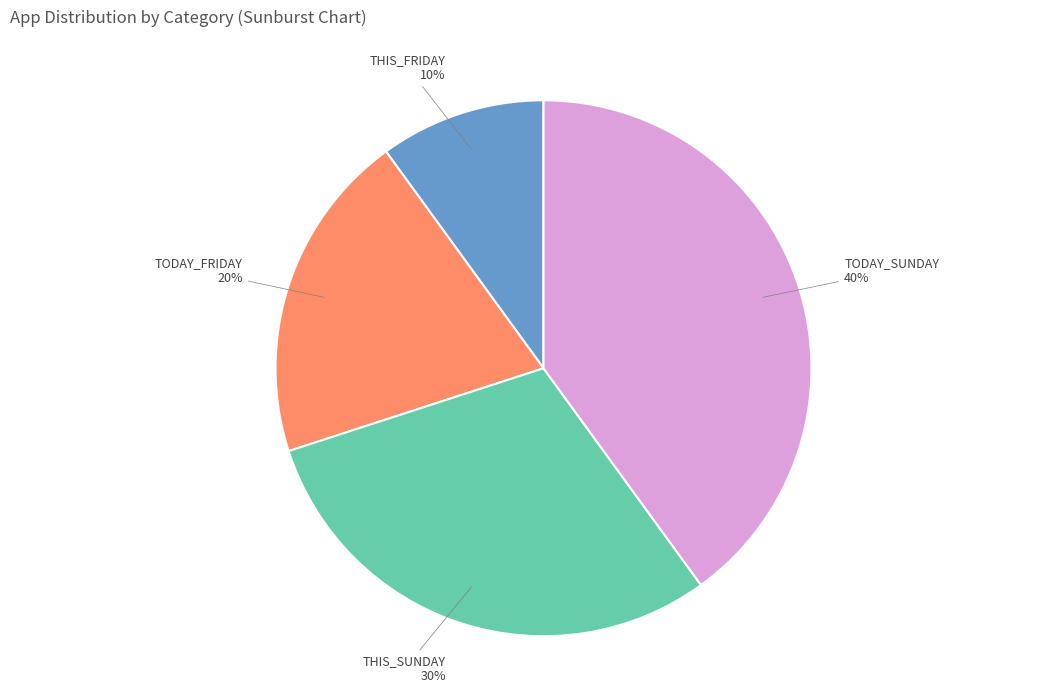

To the nearest percent, what is the difference between the largest and smallest slice percentages?

30%